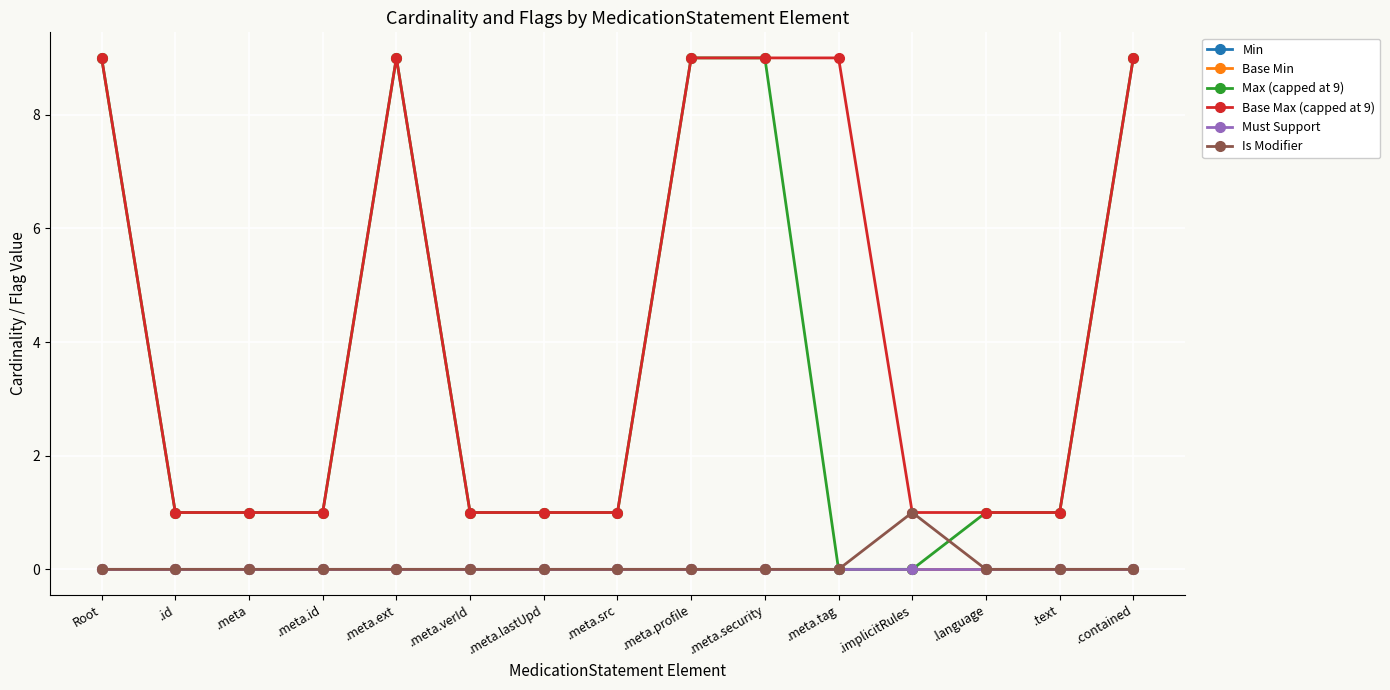

Which category has the lowest value in the Is Modifier series?

Root